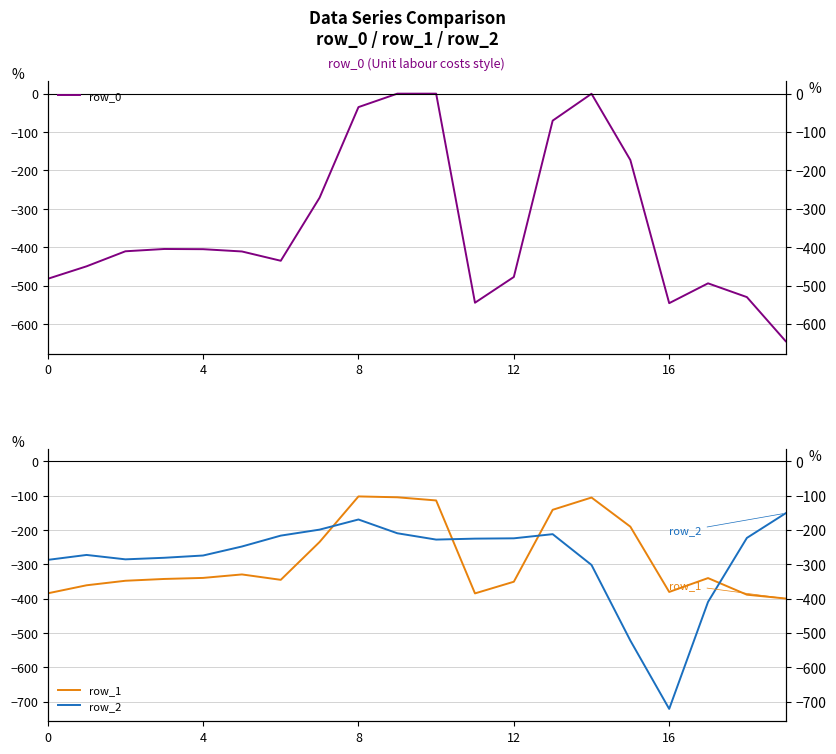

The value of row_2 at 8 is -169.5. True or false?

True